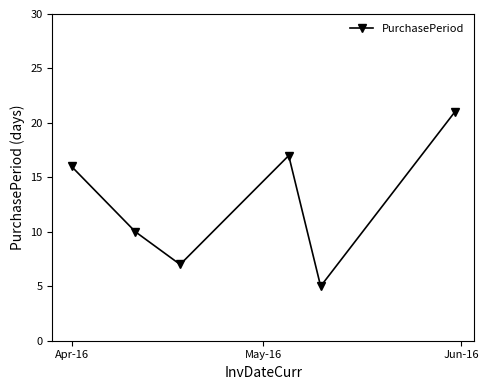

How many lines are shown in the chart?

1